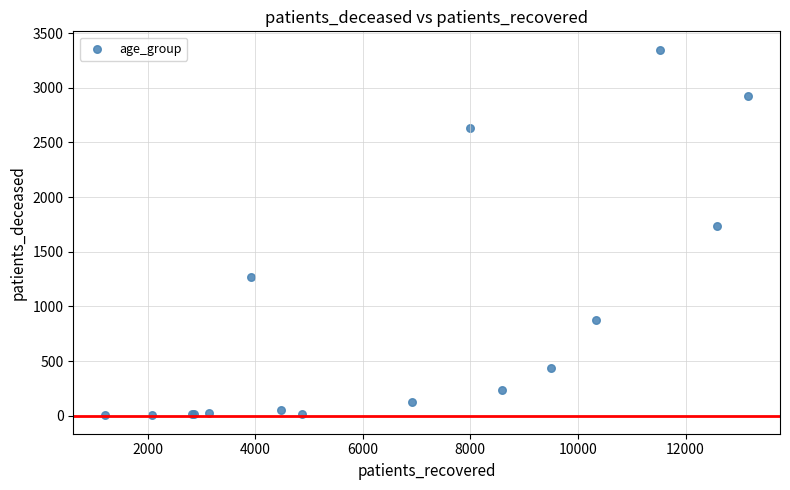

What Y value in the scatter plot is closest to 1675?

1739